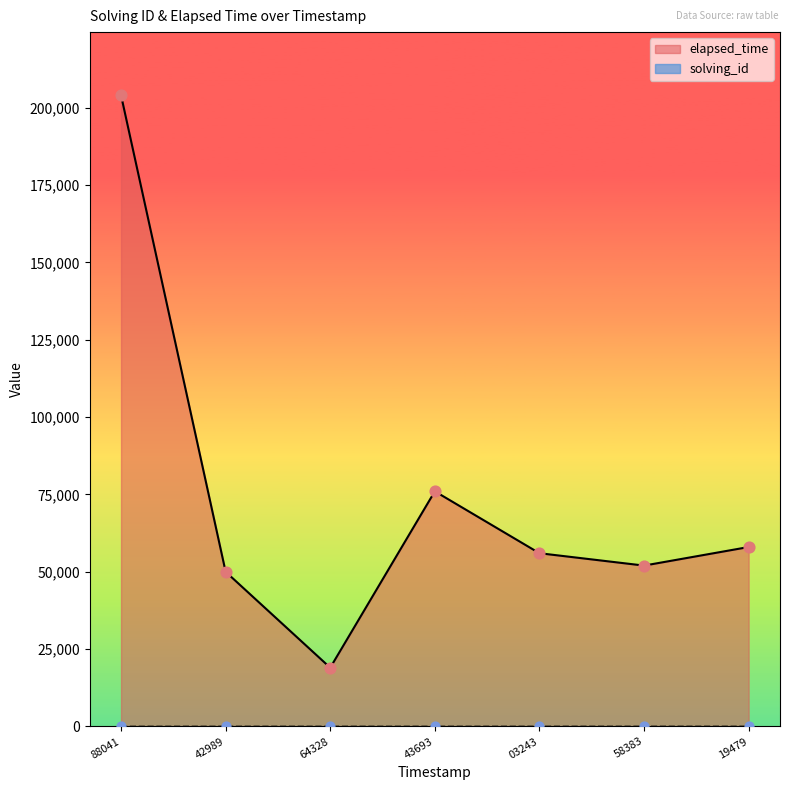

What are all the series names shown in the legend?

solving_id, elapsed_time